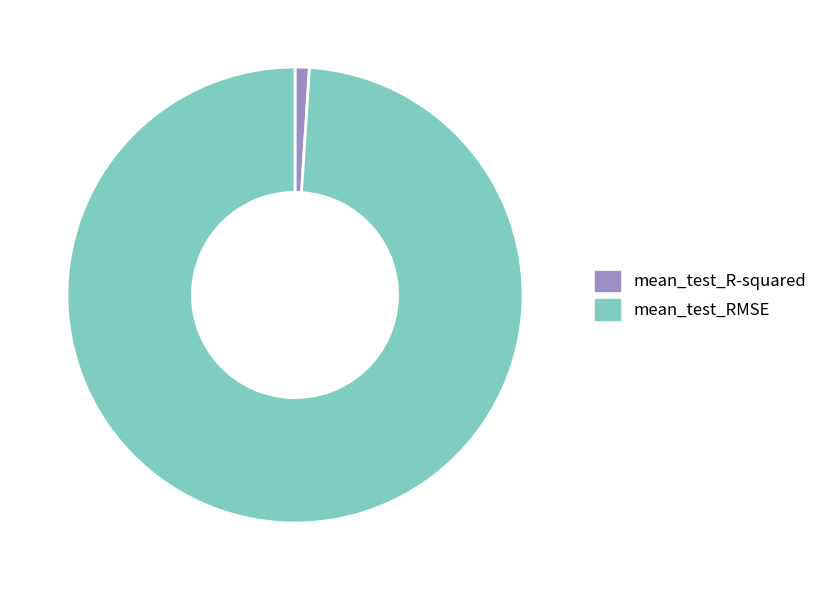

Which slice is the largest?

mean_test_RMSE